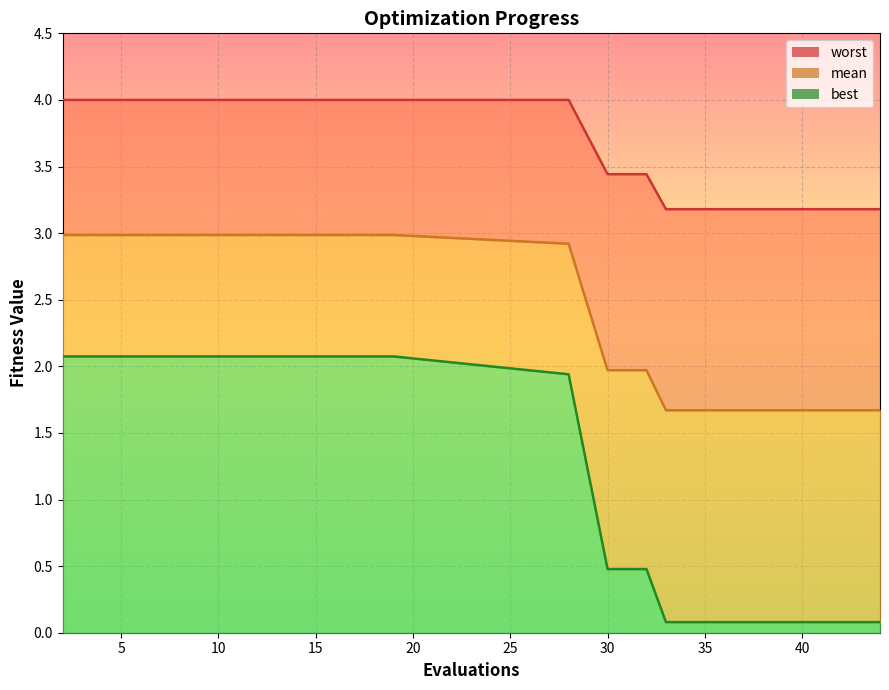

Which series has the largest range (max minus min)?

best line